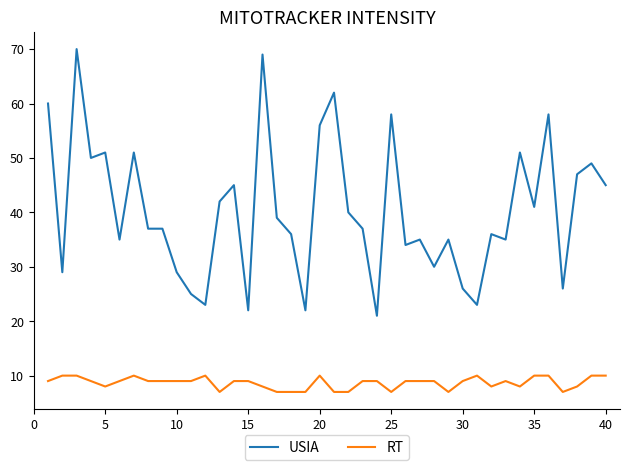

Which series has the largest total across all categories?

USIA